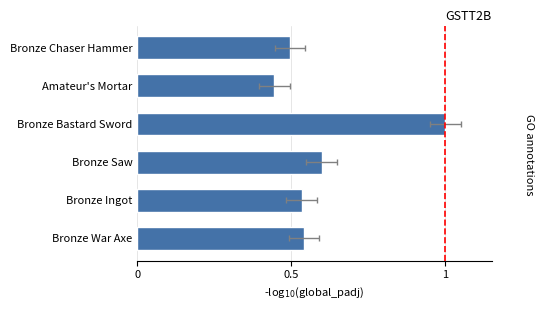

Count the values in the range 0 to 1.

6